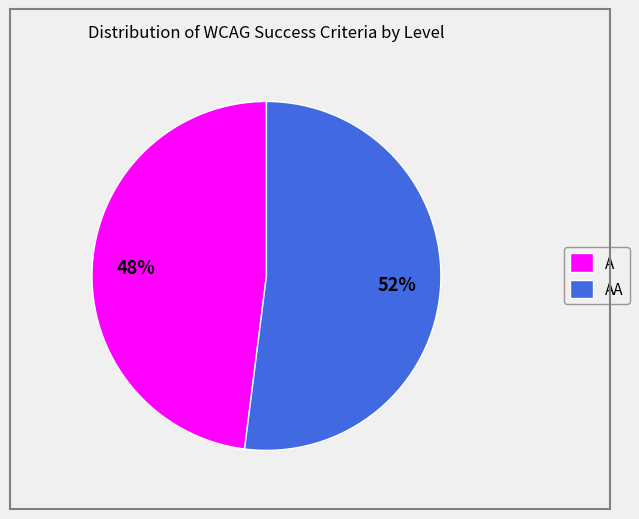

True or false: AA accounts for 52% of the total.

True